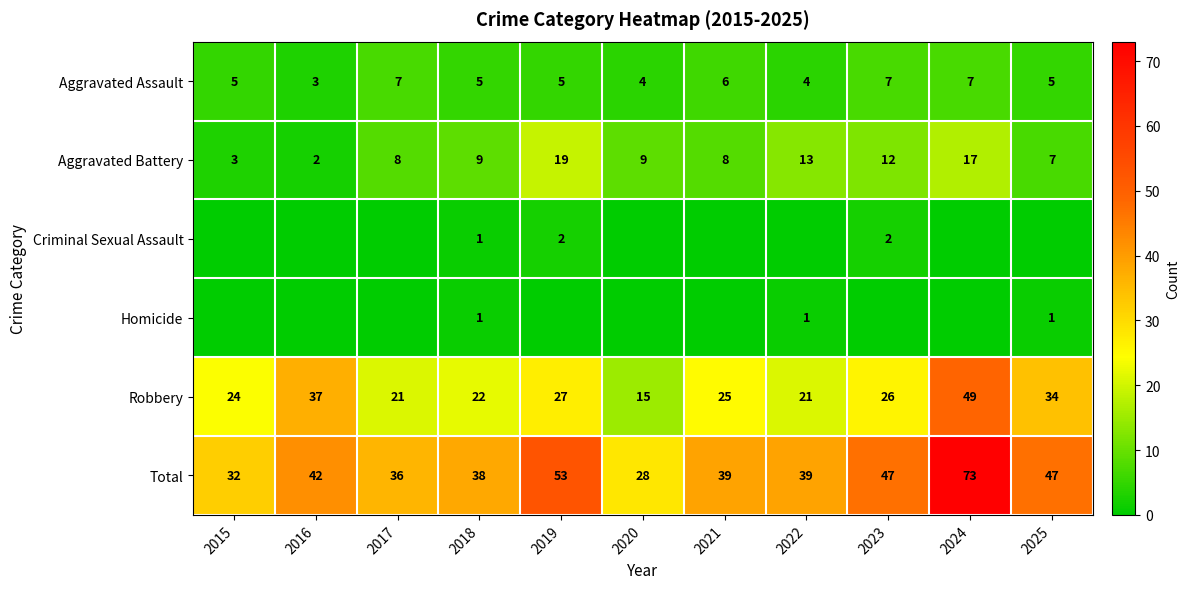

Is the value of Aggravated Assault at 2017 greater than the value of Aggravated Battery at 2018?

No